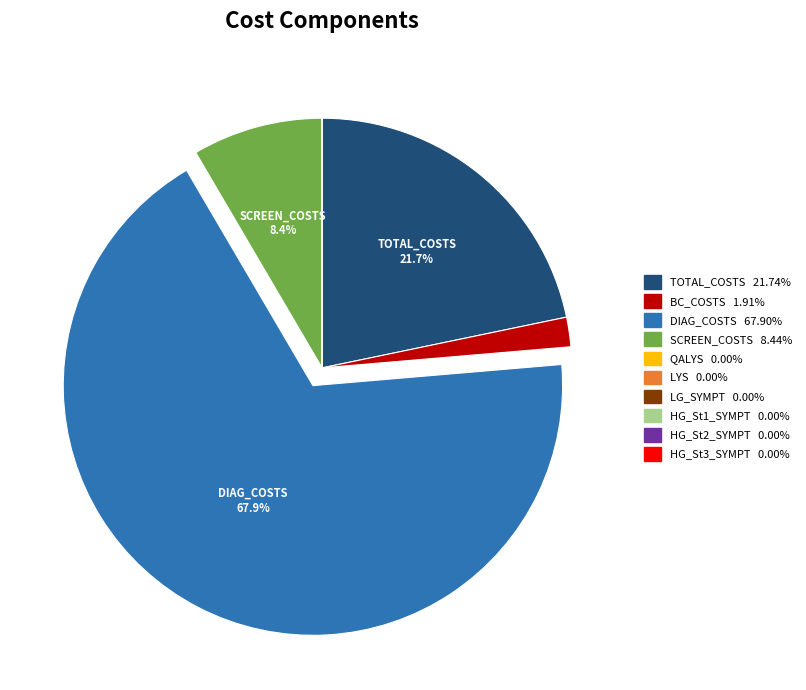

Is there any slice that represents more than half of the pie?

Yes